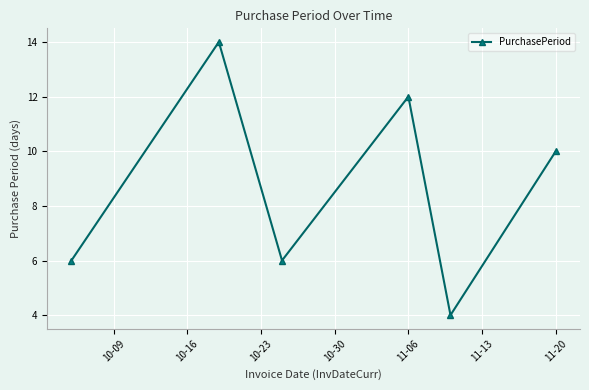

How many data points does each series have?

6